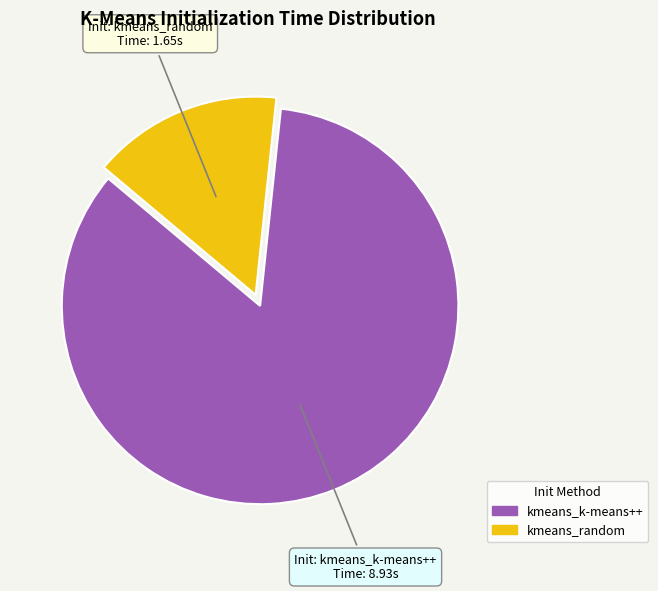

Count the number of slices in the pie.

2